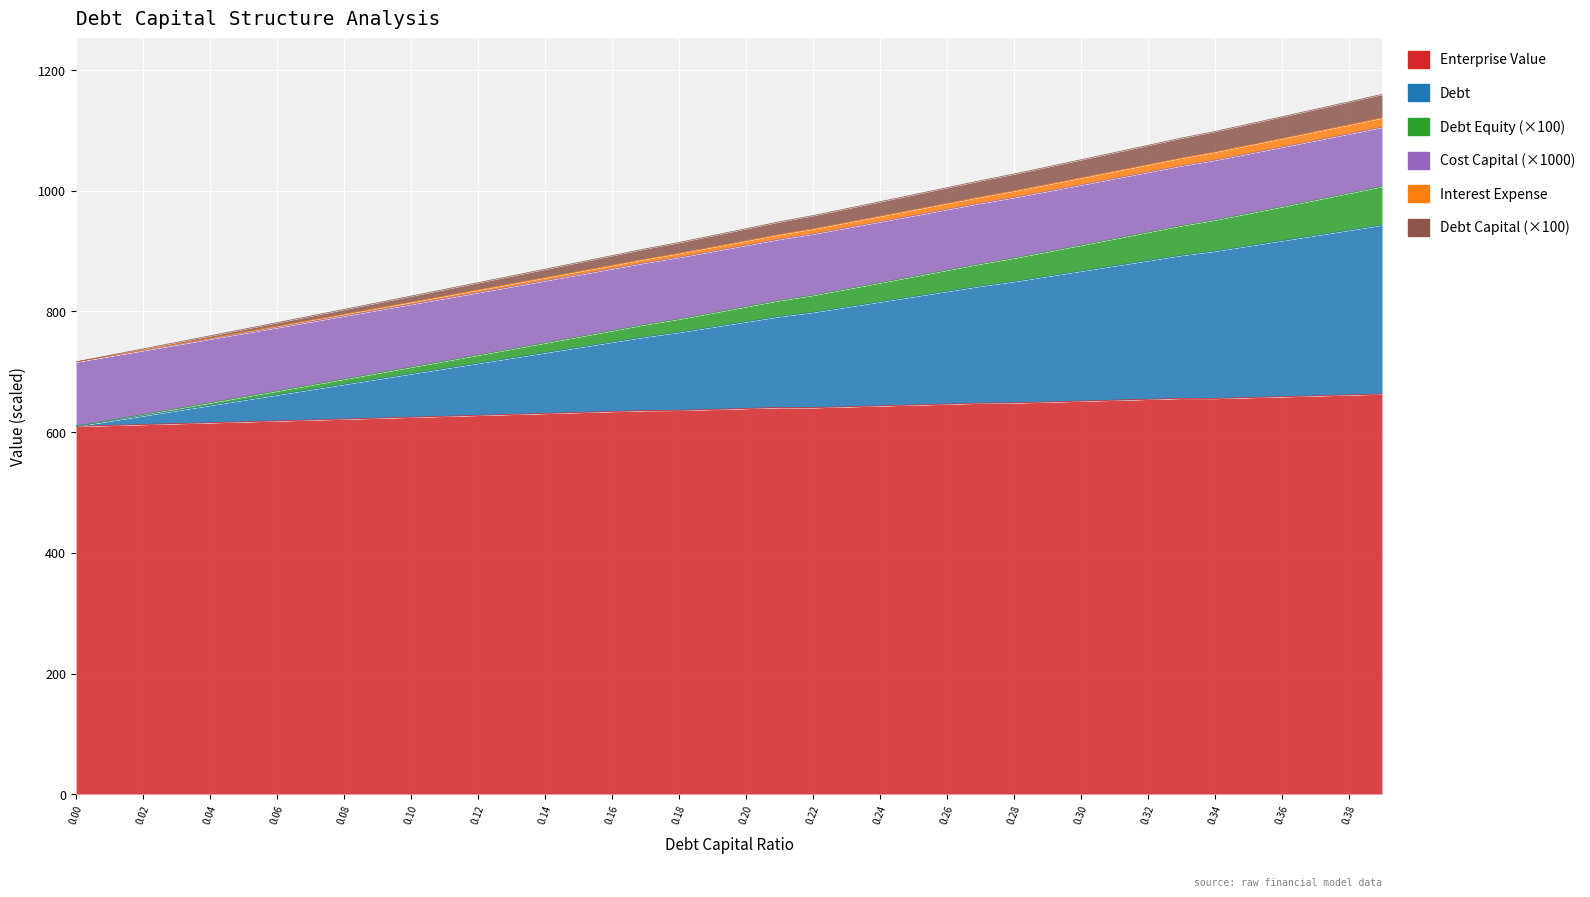

True or false: cost_capital and debt_capital cross at least once.

False